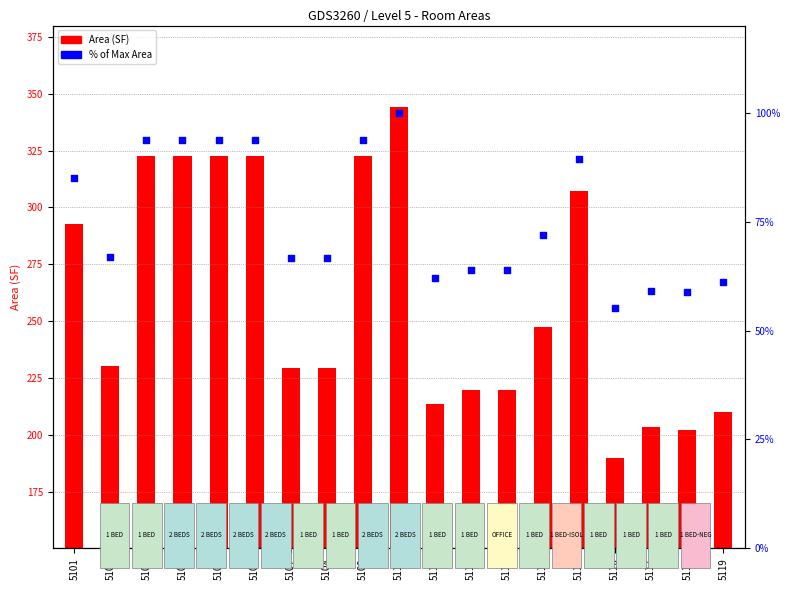

Is the value of Area (SF) at 5104 greater than the value of % of Max Area at 5114?

Yes